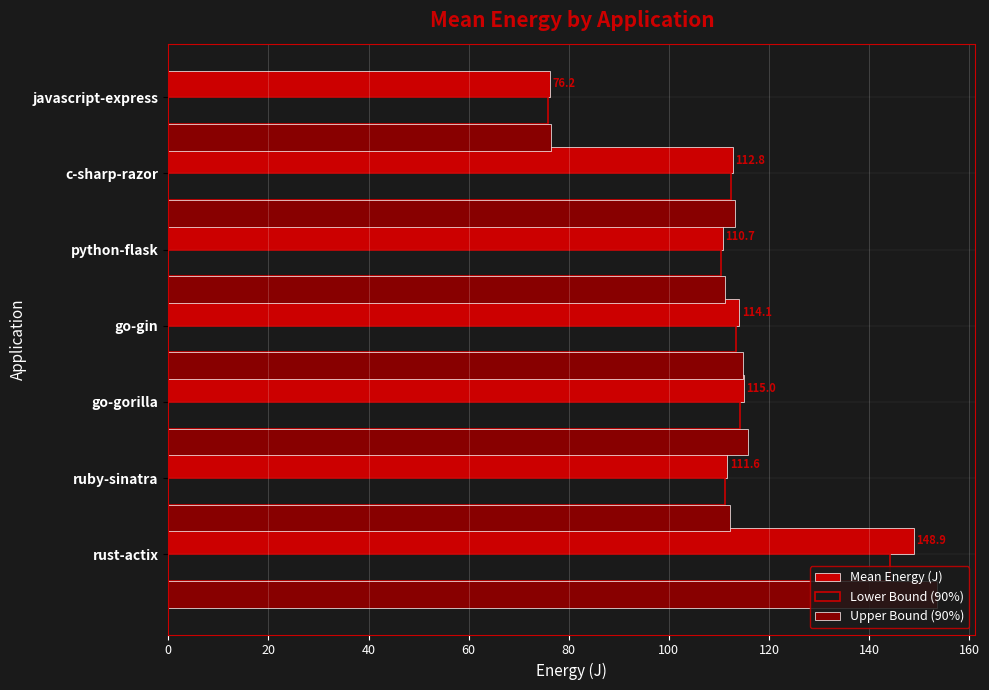

What is the spread (max minus min) of values at python-flask?

0.8